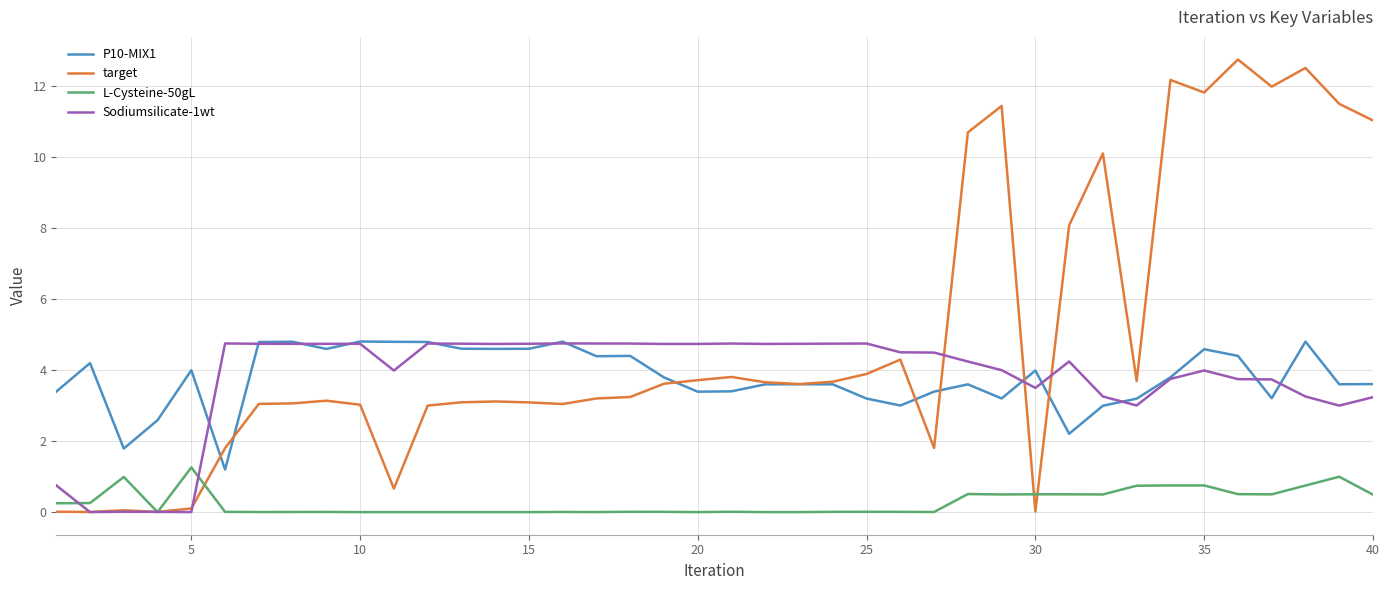

Which series has the largest total across all categories?

target